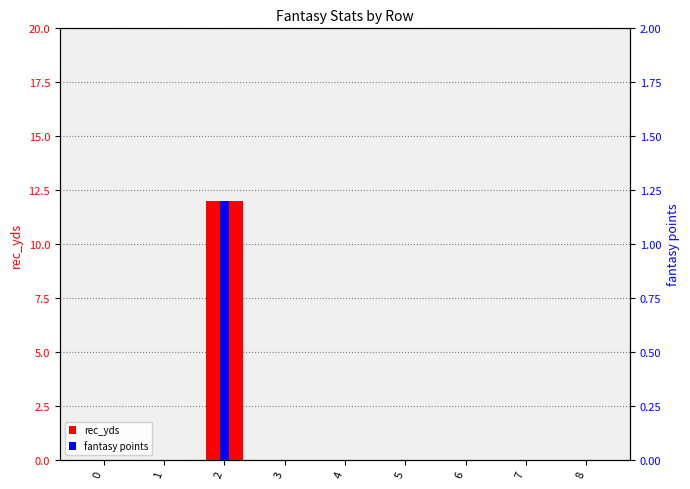

True or false: fantasy points has a value of 0.0 at 8.

True